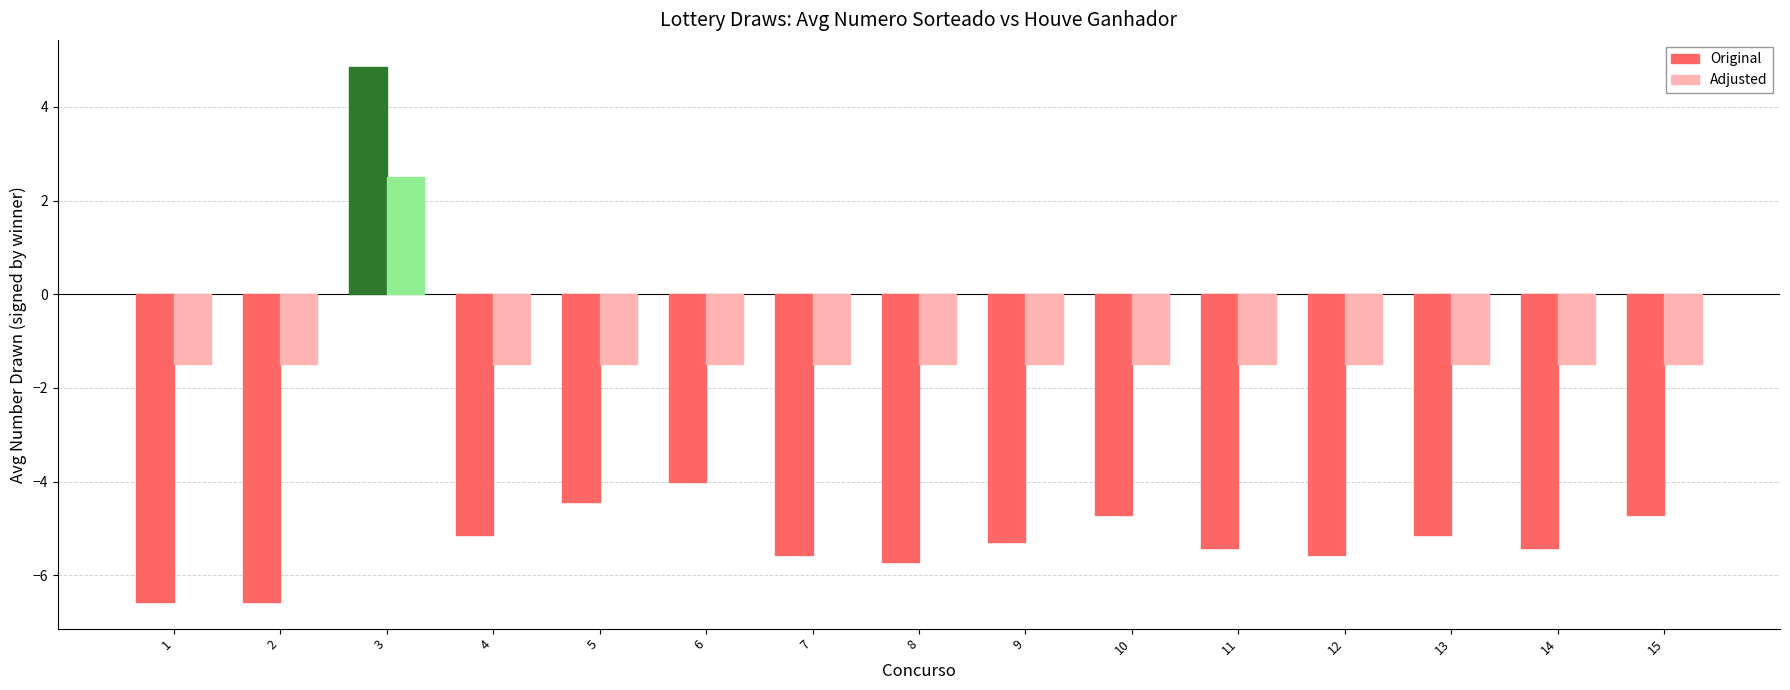

Reading right to left, transcribe all the data shown in this chart.

Original: 15=-4.7	14=-5.4	13=-5.1	12=-5.6	11=-5.4	10=-4.7	9=-5.3	8=-5.7	7=-5.6	6=-4.0	5=-4.4	4=-5.1	3=4.9	2=-6.6	1=-6.6
Adjusted: 15=-1.5	14=-1.5	13=-1.5	12=-1.5	11=-1.5	10=-1.5	9=-1.5	8=-1.5	7=-1.5	6=-1.5	5=-1.5	4=-1.5	3=2.5	2=-1.5	1=-1.5